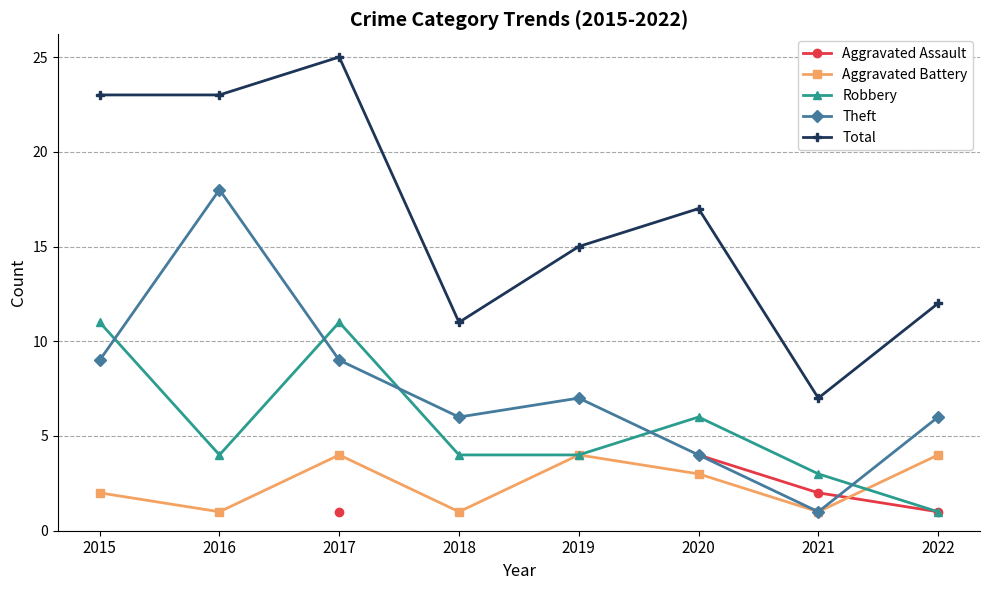

The value of Total at 2018 is 15.7. True or false?

False